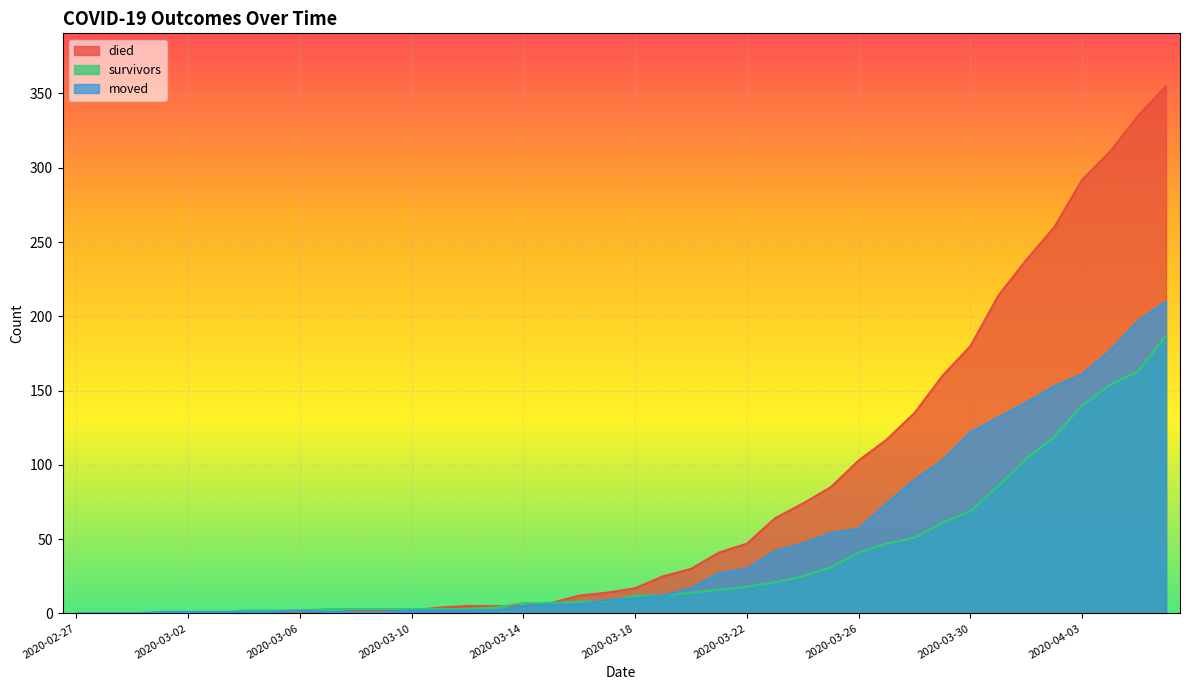

Where do survivors and moved first cross each other?

2020-03-03 and 2020-03-04